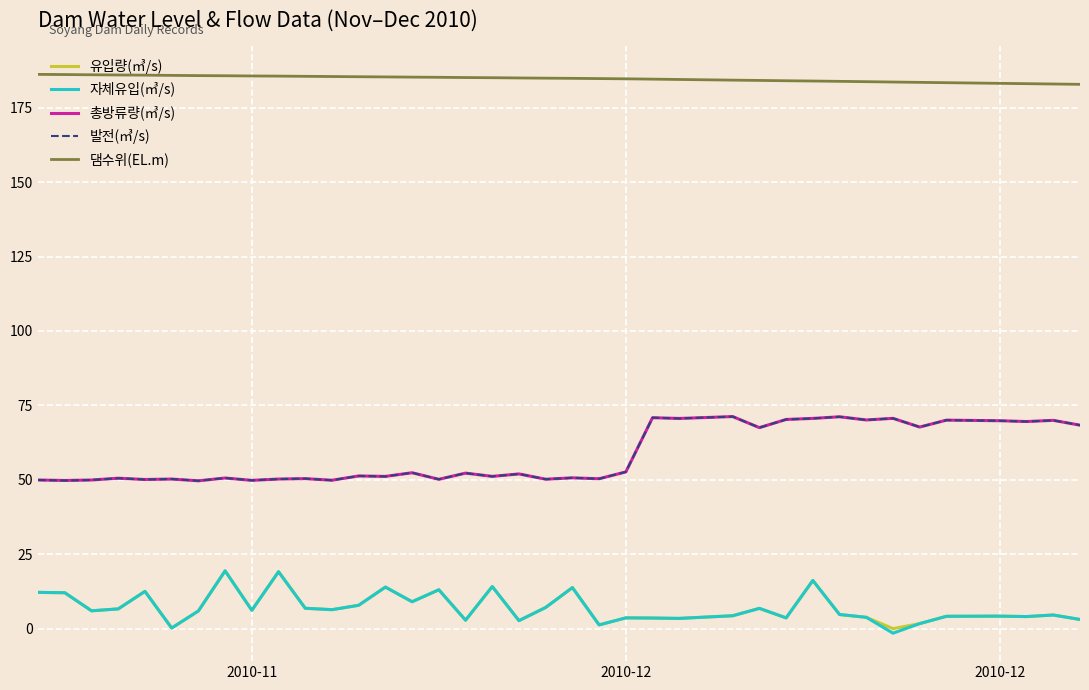

How many lines are shown in the chart?

5